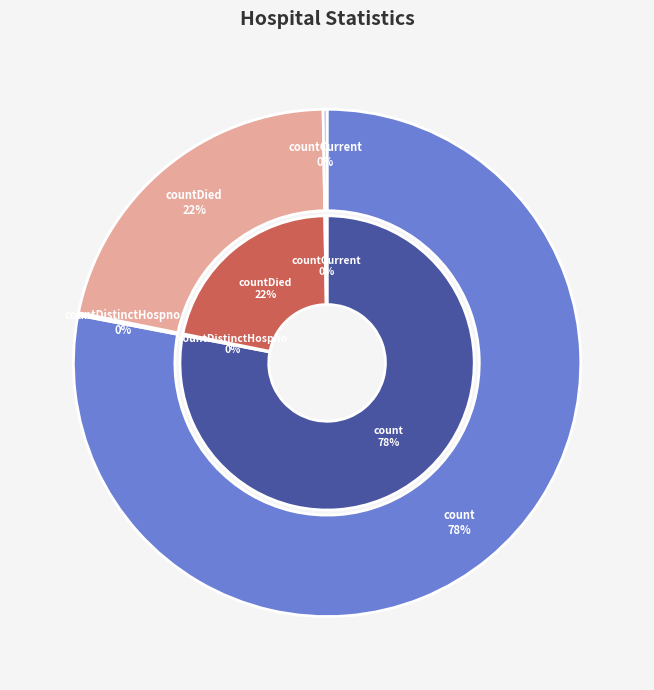

To the nearest percent, what is the combined percentage of countCurrentSuspected and count?

78%